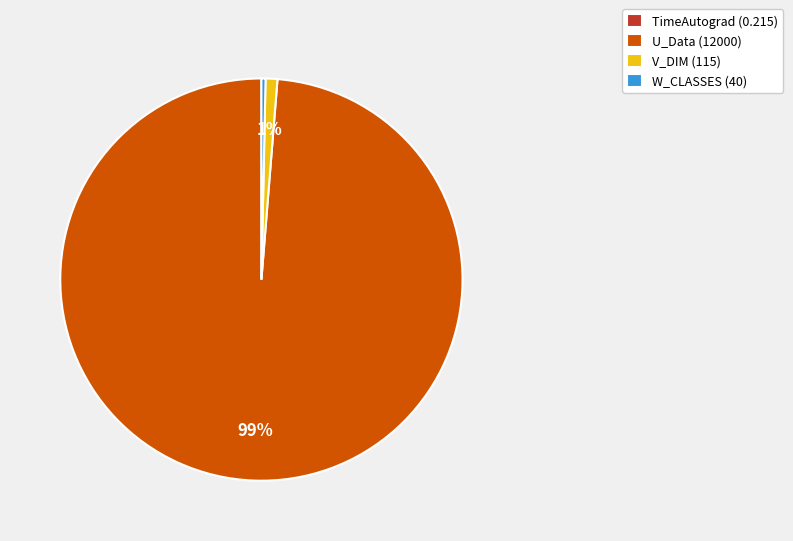

To the nearest percent, what portion does V_DIM (115) represent?

1%